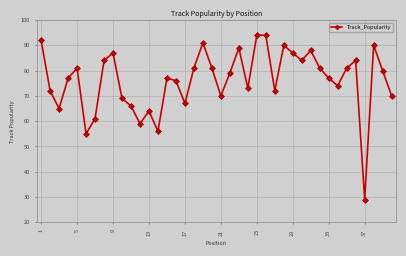

What is the value of the 28th point from the left?

90